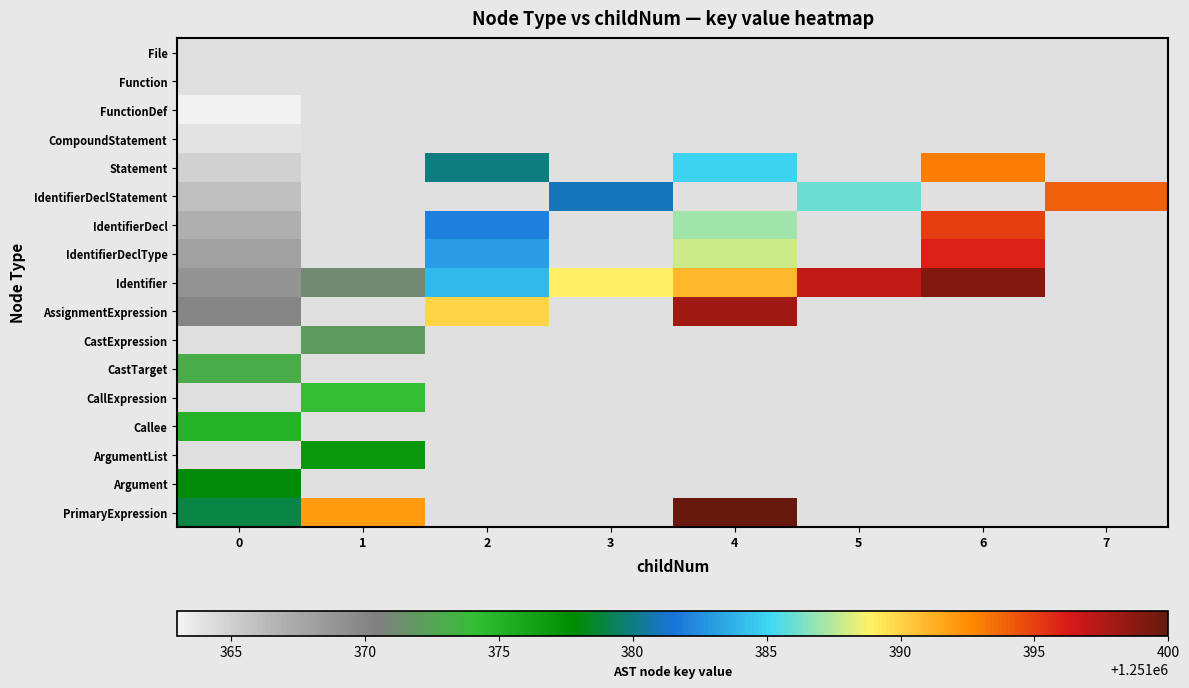

What is the minimum value for Argument?

1251378.0